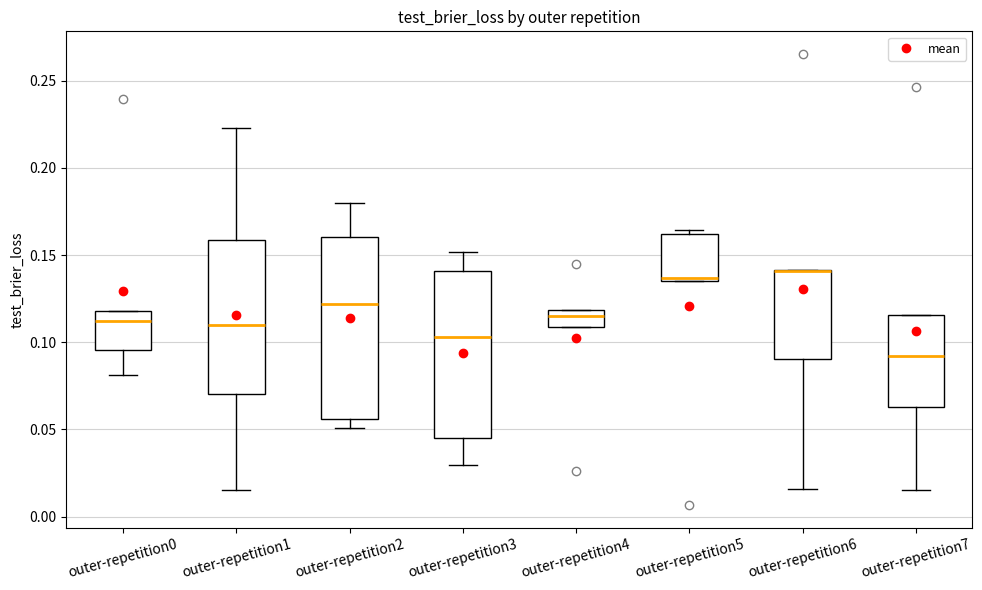

Reading left to right, read every box against the y-axis: the position of its median line, the range the box covers, and the ends of its whiskers. The values are not printed on the chart, so give them approximately, as read against the axis.

outer-repetition0: median 0.110, box 0.095 to 0.120, whiskers 0.080 to 0.120
outer-repetition1: median 0.110, box 0.070 to 0.160, whiskers 0.015 to 0.225
outer-repetition2: median 0.120, box 0.055 to 0.160, whiskers 0.050 to 0.180
outer-repetition3: median 0.105, box 0.045 to 0.140, whiskers 0.030 to 0.150
outer-repetition4: median 0.115, box 0.110 to 0.120, whiskers 0.110 to 0.120
outer-repetition5: median 0.135 (just above the box's lower edge), box 0.135 to 0.160, whiskers 0.135 to 0.165
outer-repetition6: median 0.140 (drawn on the box's upper edge), box 0.090 to 0.140, whiskers 0.015 to 0.140
outer-repetition7: median 0.090, box 0.065 to 0.115, whiskers 0.015 to 0.115